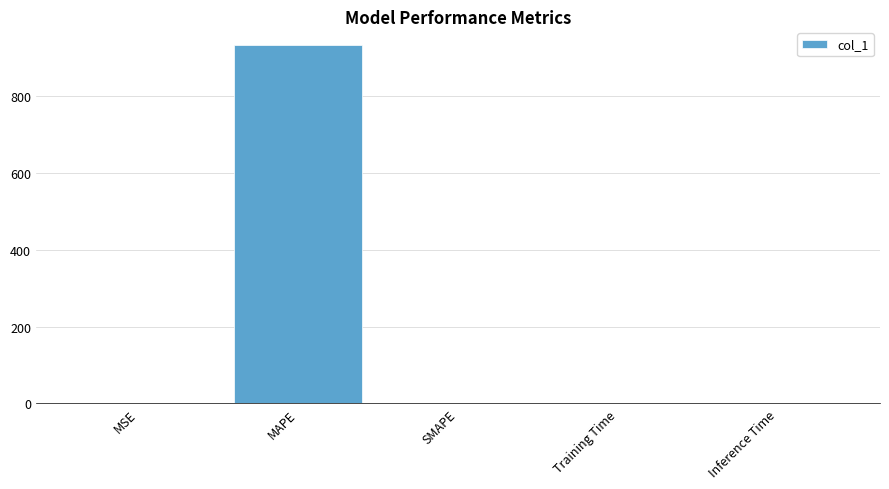

What is the change in value from MAPE to SMAPE?

-933.1